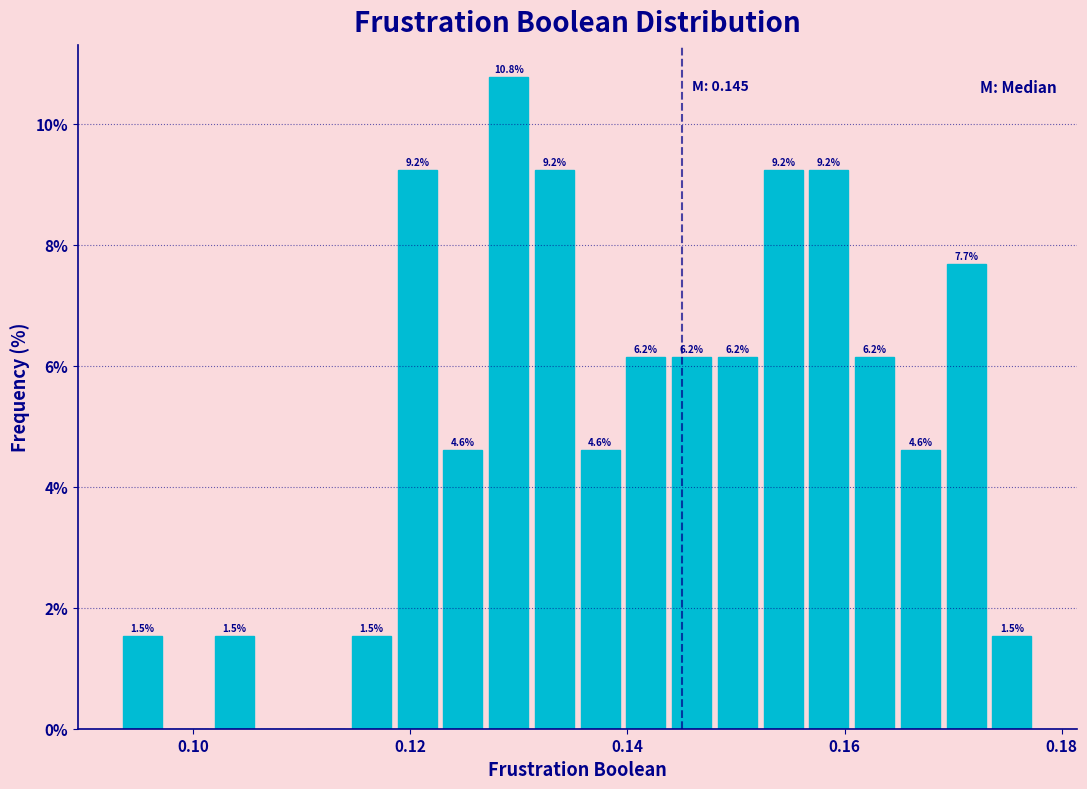

Around what value on the x-axis is the tallest bar? Give the approximate position of its centre, as read against the axis.

0.130